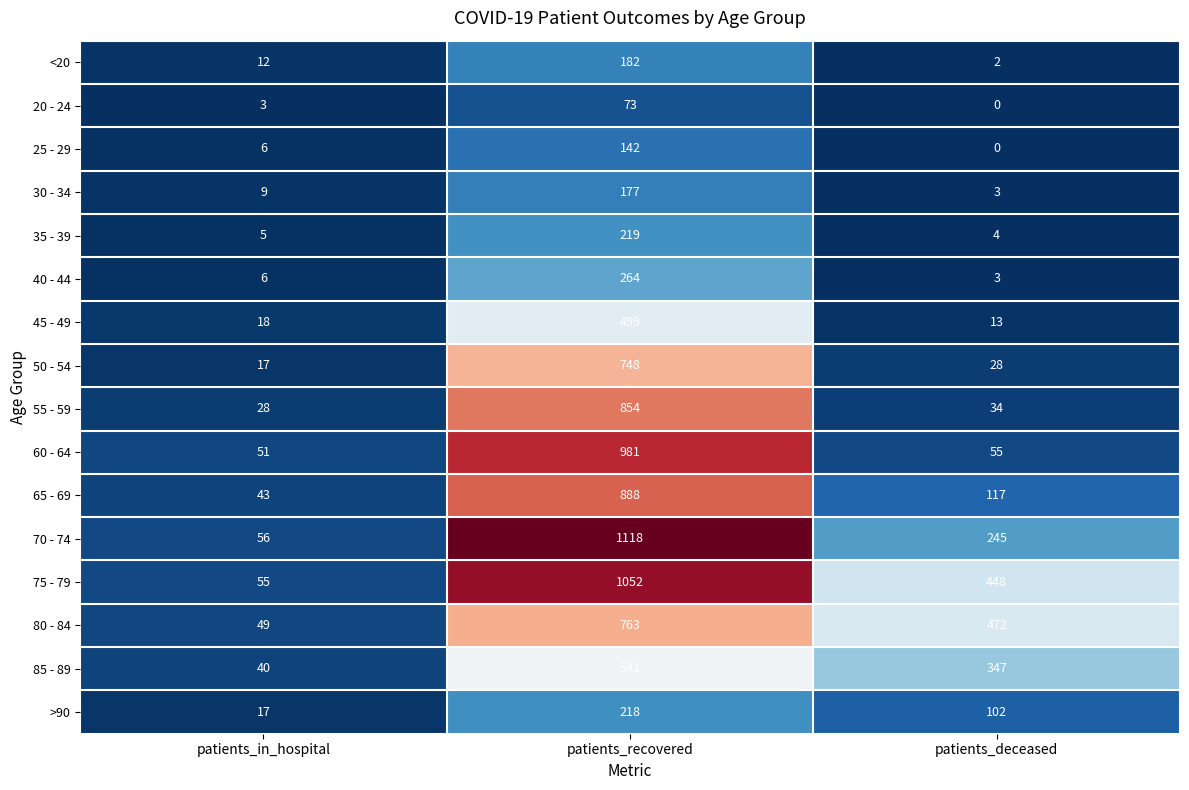

The value of 55 - 59 at patients_in_hospital is 44. True or false?

False